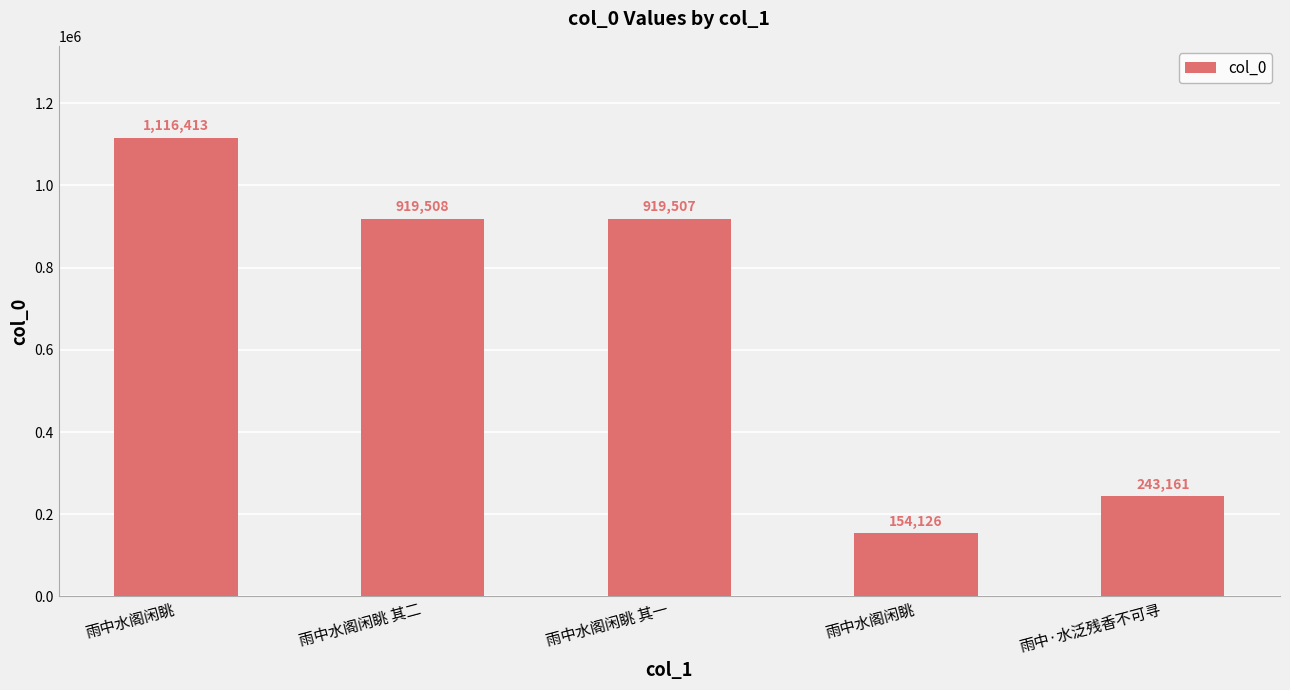

Where is the data nearest to the value 635269?

雨中水阁闲眺 其一